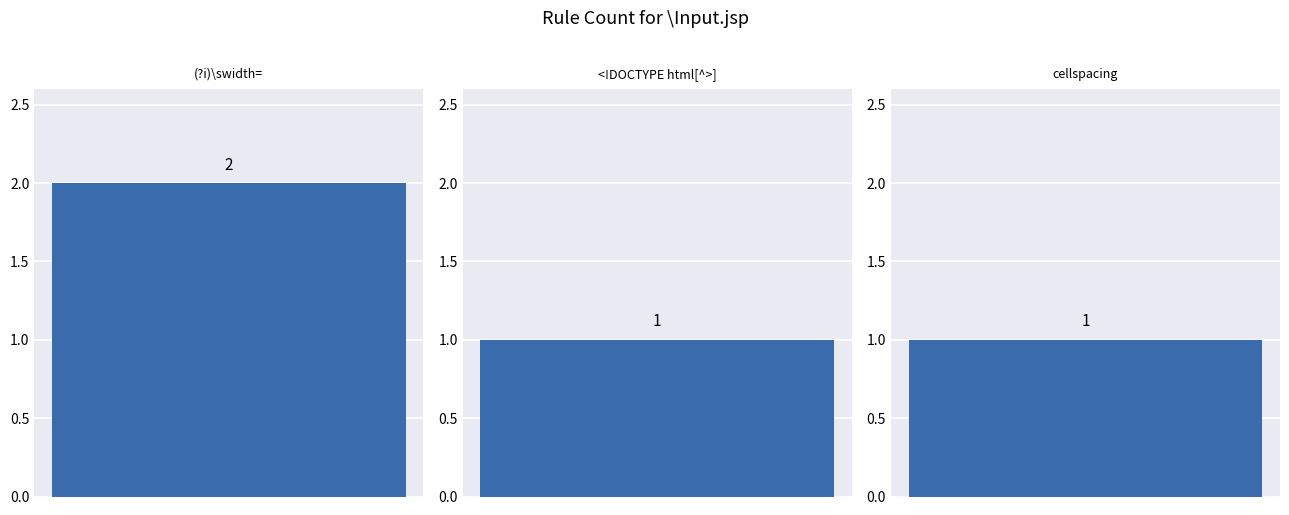

How many categories are shown in the chart?

3